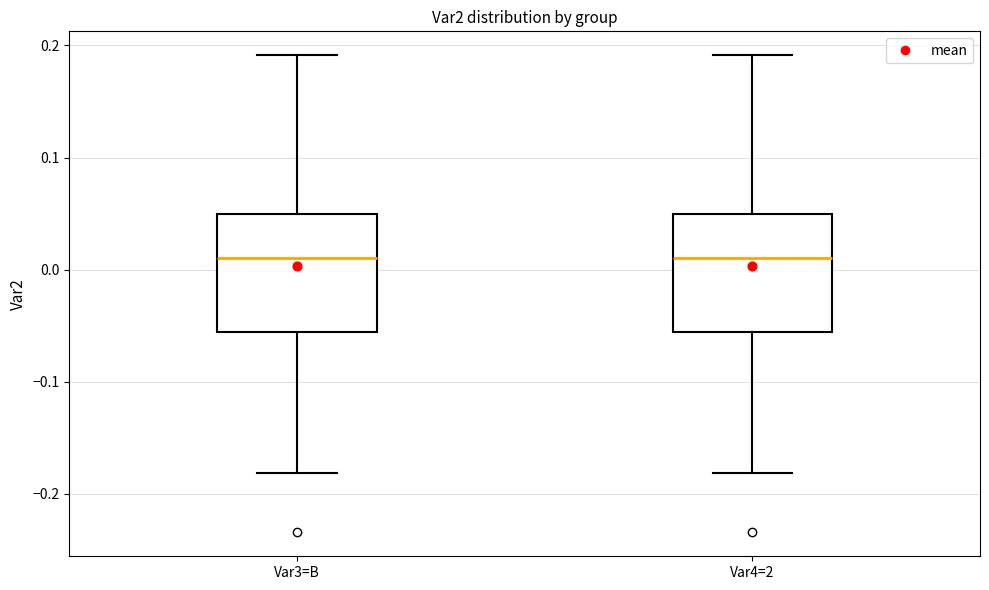

Reading left to right, read every box against the y-axis: the position of its median line, the range the box covers, and the ends of its whiskers. The values are not printed on the chart, so give them approximately, as read against the axis.

Var3=B: median 0.01, box -0.06 to 0.05, whiskers -0.18 to 0.19
Var4=2: median 0.01, box -0.06 to 0.05, whiskers -0.18 to 0.19